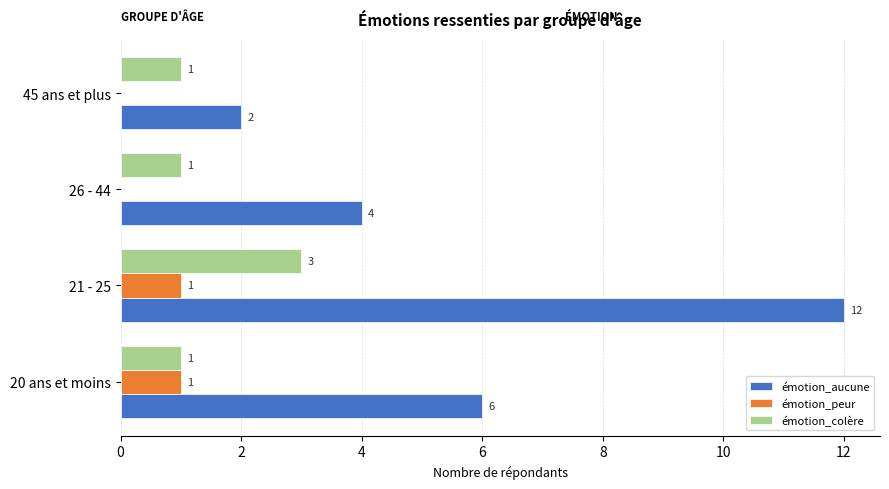

Which series has the largest total across all categories?

émotion_aucune